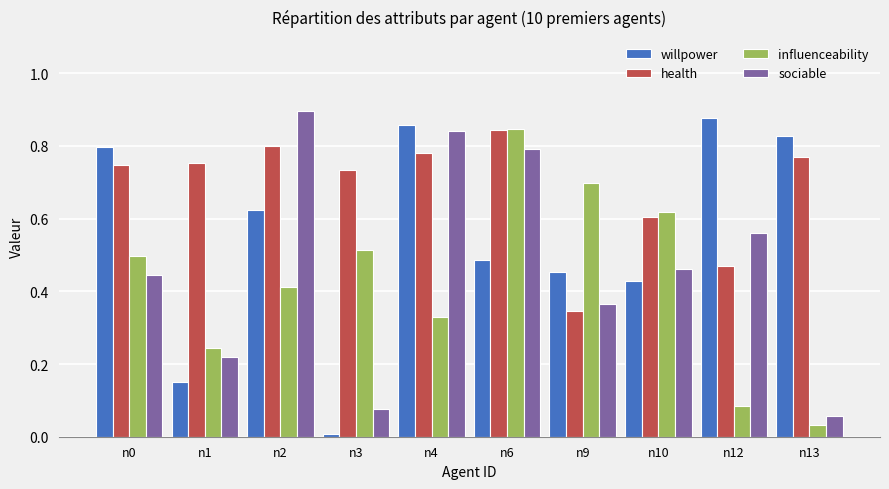

Count the health values in the range 0 to 1.

10